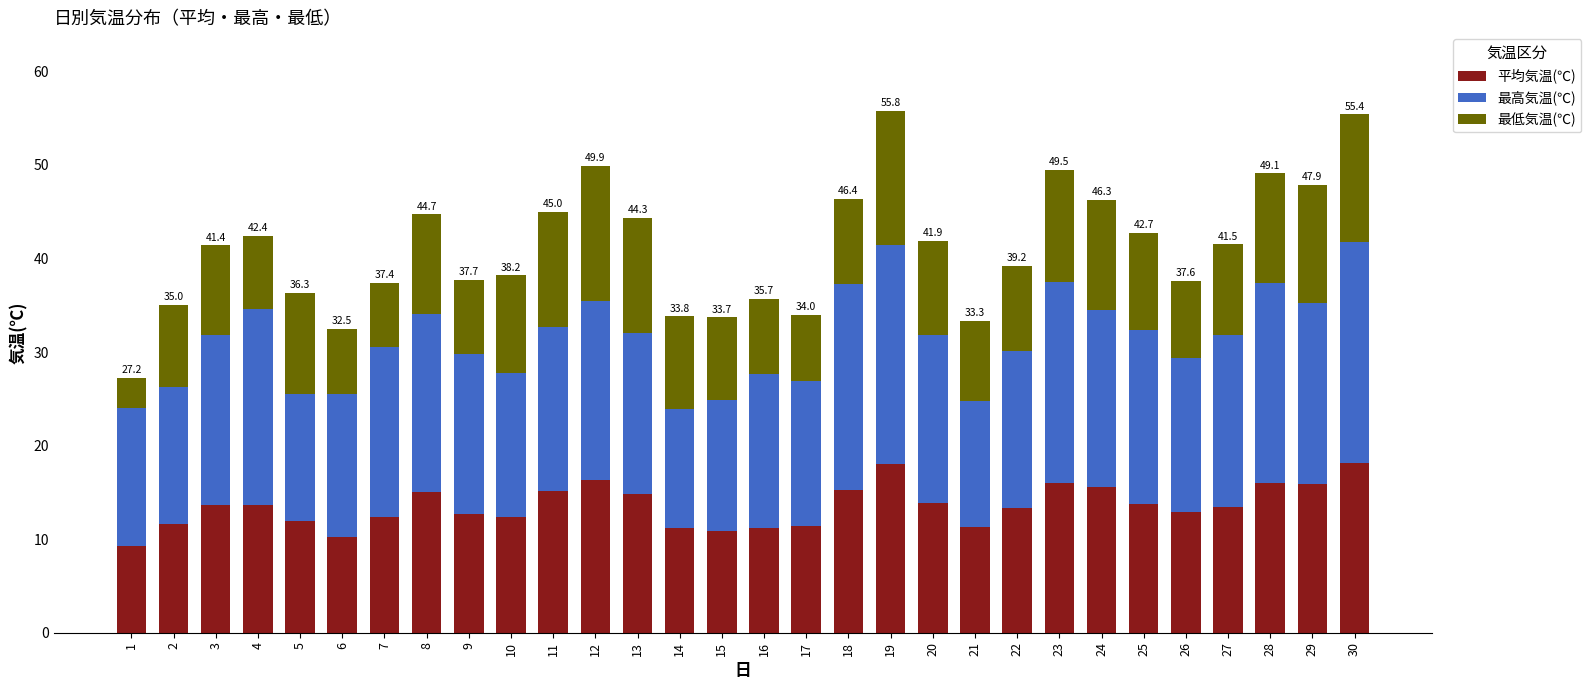

Does the chart contain any negative values?

No